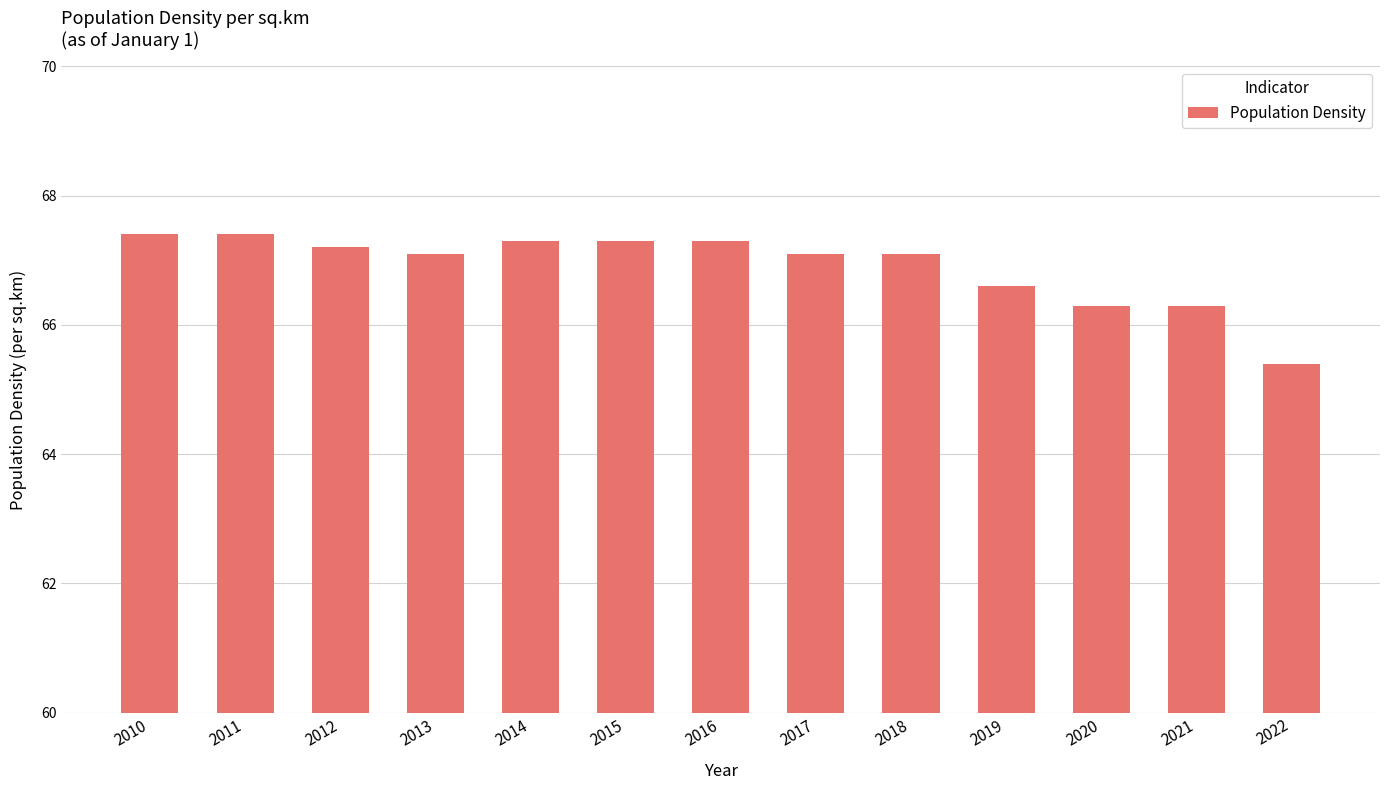

What is the value of the 3rd bar from the left?

67.2